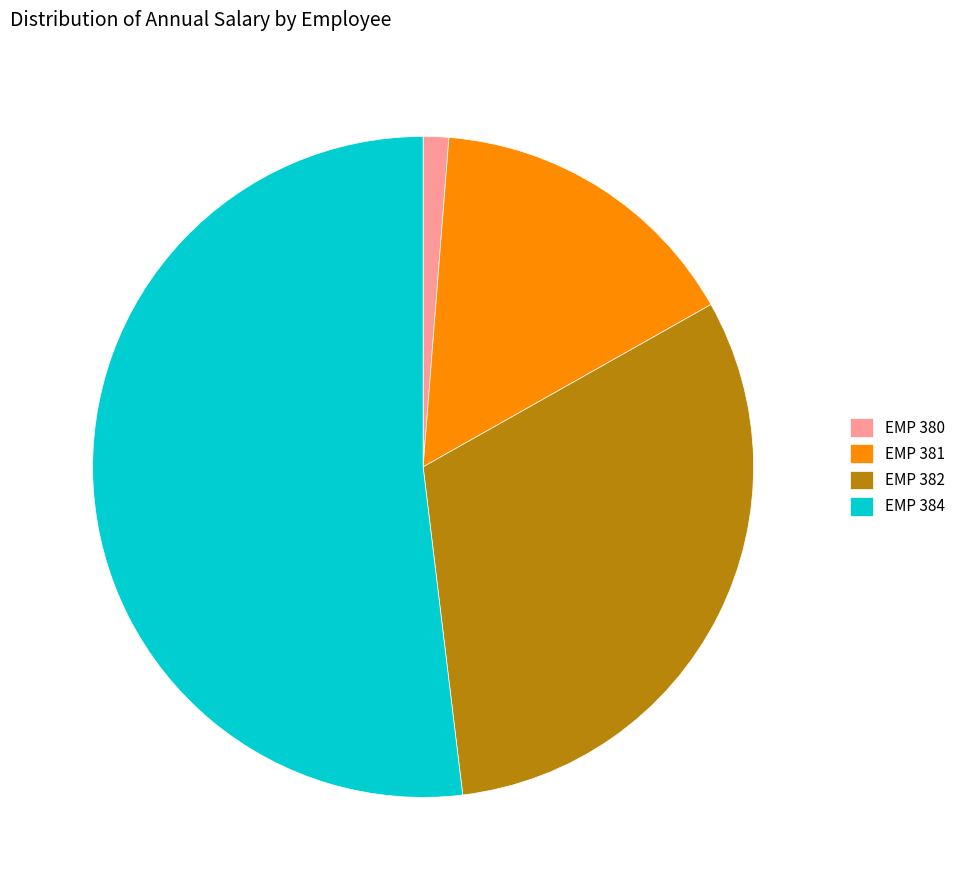

Do EMP 380 and EMP 384 together represent more than half of the pie?

Yes